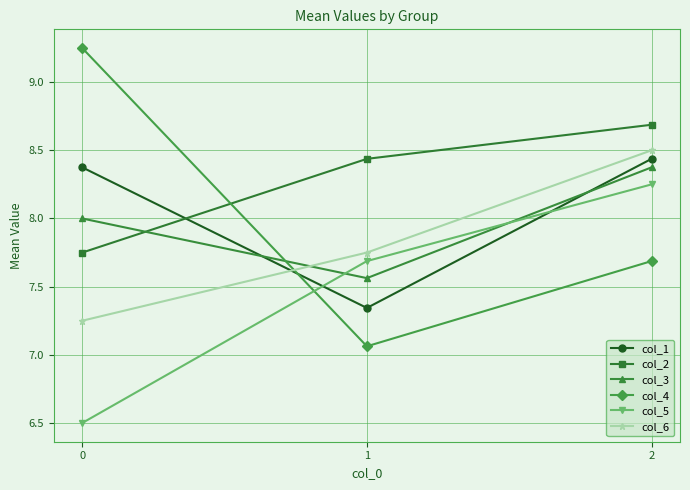

Is it true that col_5 equals 7.7 at 1?

True